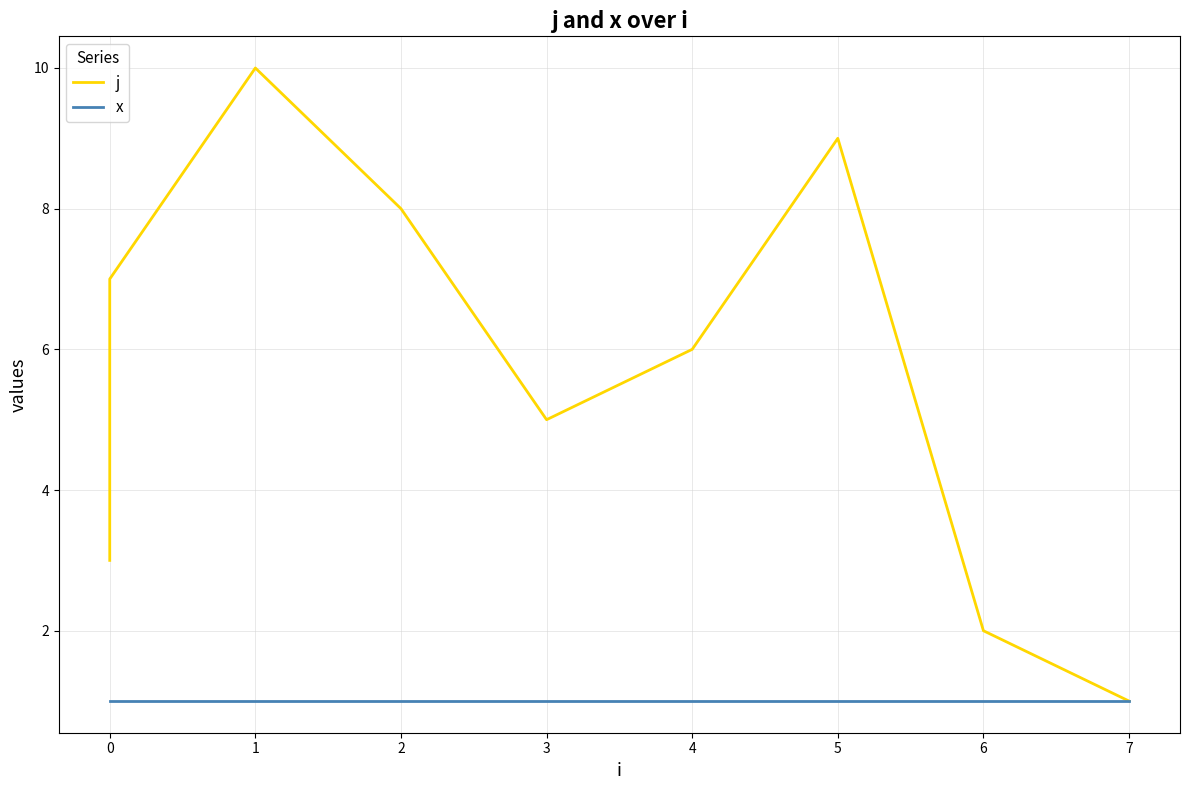

What is the value of the x point at the 3rd from the left?

1